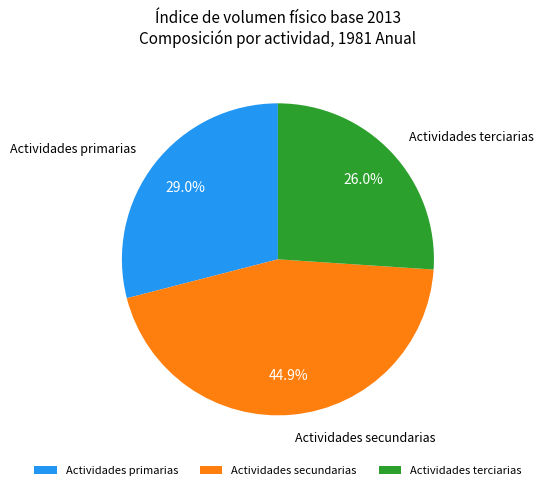

What is the smallest slice in the pie chart?

Actividades terciarias